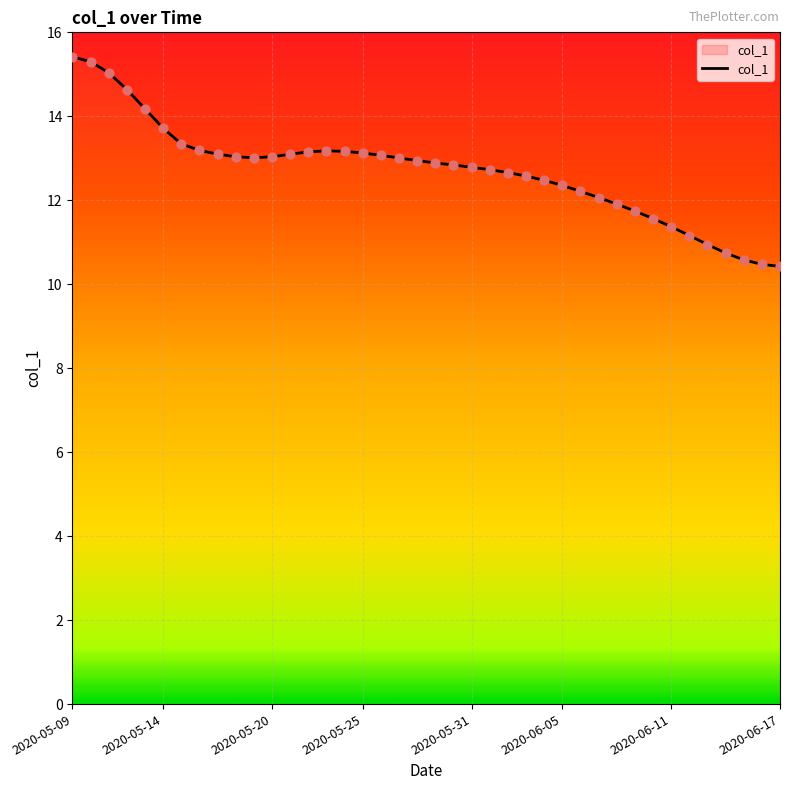

What is the change in value from 2020-05-14 to 2020-05-31?

-1.1